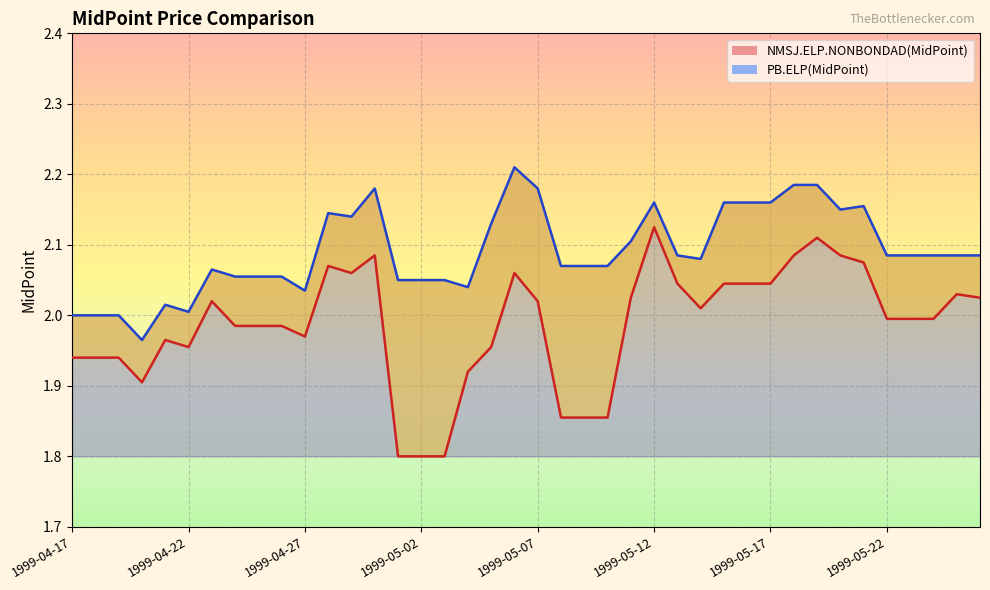

How many interior local peaks does the NMSJ.ELP.NONBONDAD(MidPoint) series have?

8